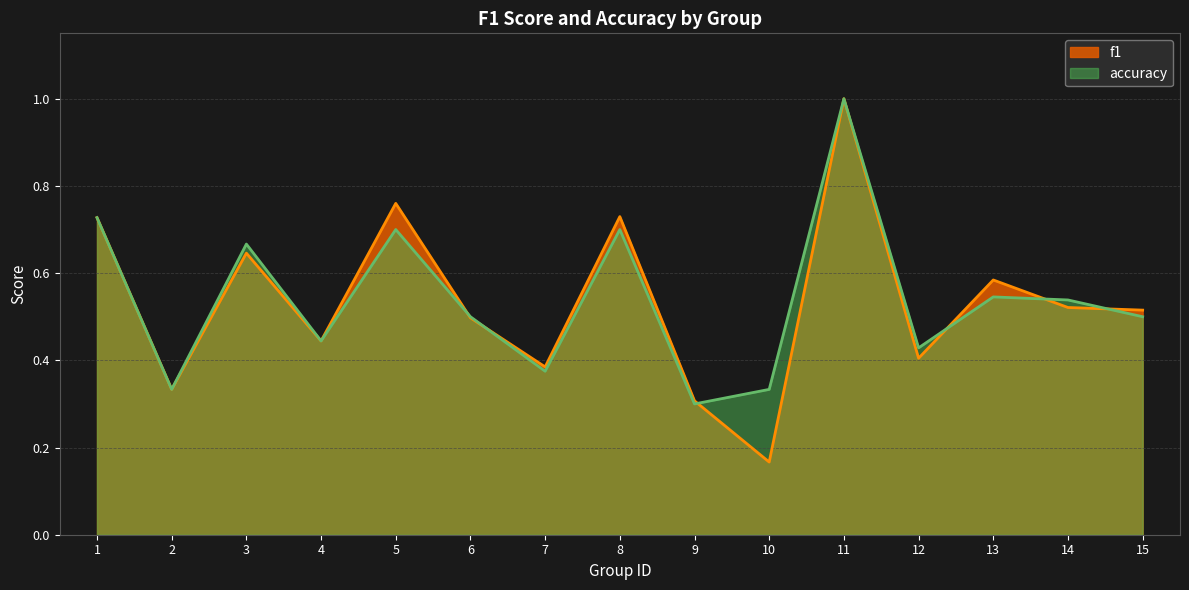

True or false: f1 has a value of 0.6 at 7.

False